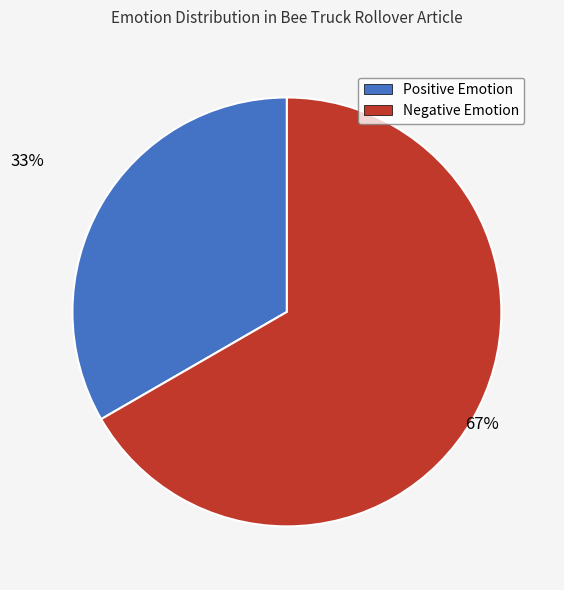

How many slices are in this pie chart?

2